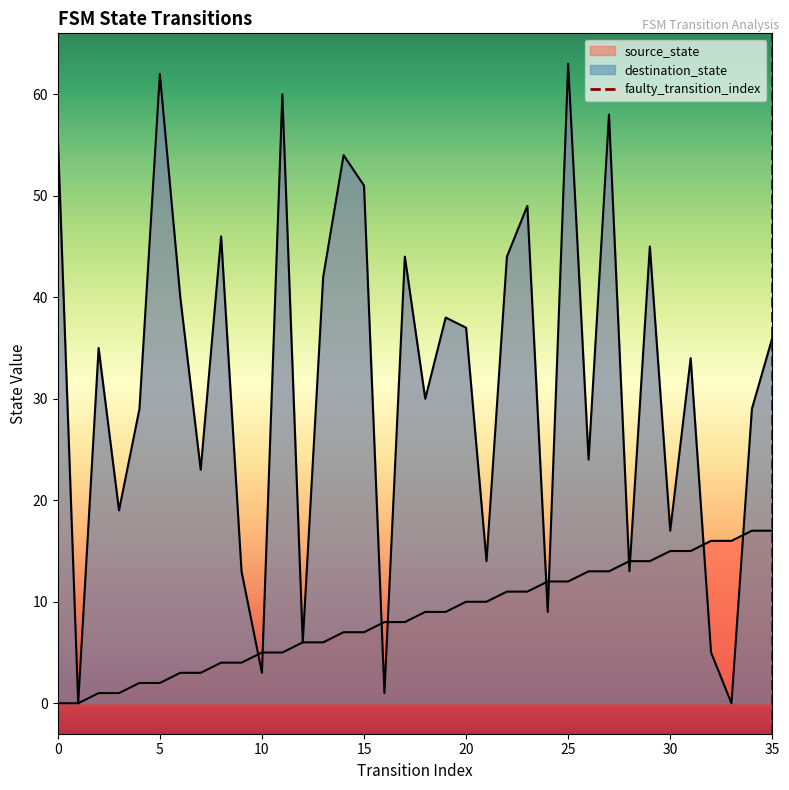

Reading right to left, list all the values displayed in this chart.

source_state: 17	17	16	16	15	15	14	14	13	13	12	12	11	11	10	10	9	9	8	8	7	7	6	6	5	5	4	4	3	3	2	2	1	1	0	0
destination_state: 36	29	0	5	34	17	45	13	58	24	63	9	49	44	14	37	38	30	44	1	51	54	42	6	60	3	13	46	23	40	62	29	19	35	0	56